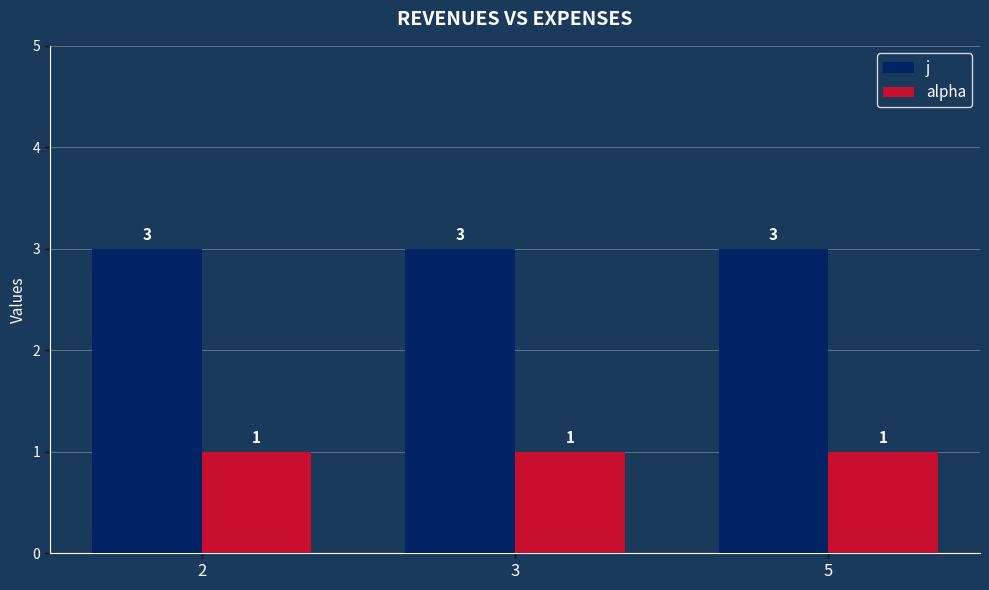

Reading right to left, what are all the values shown in this chart?

j: 3	3	3
alpha: 1	1	1